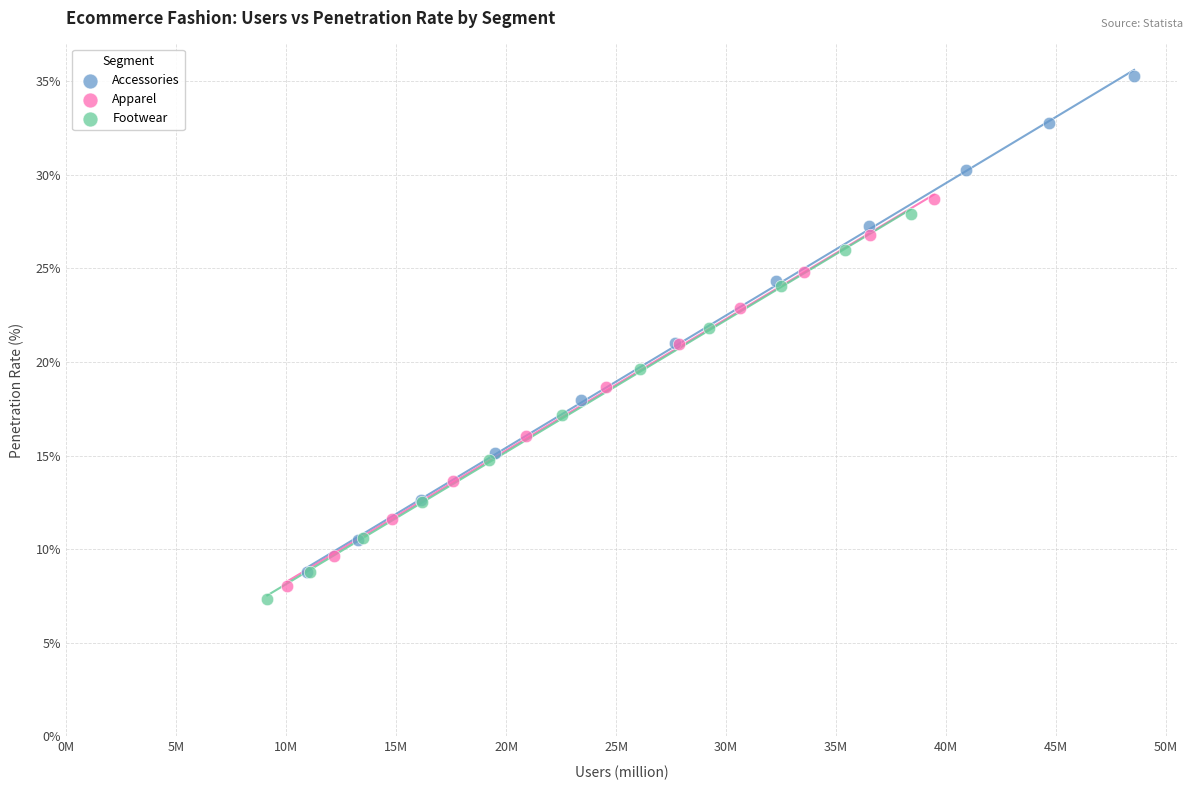

Which series reaches the maximum Y coordinate?

Accessories